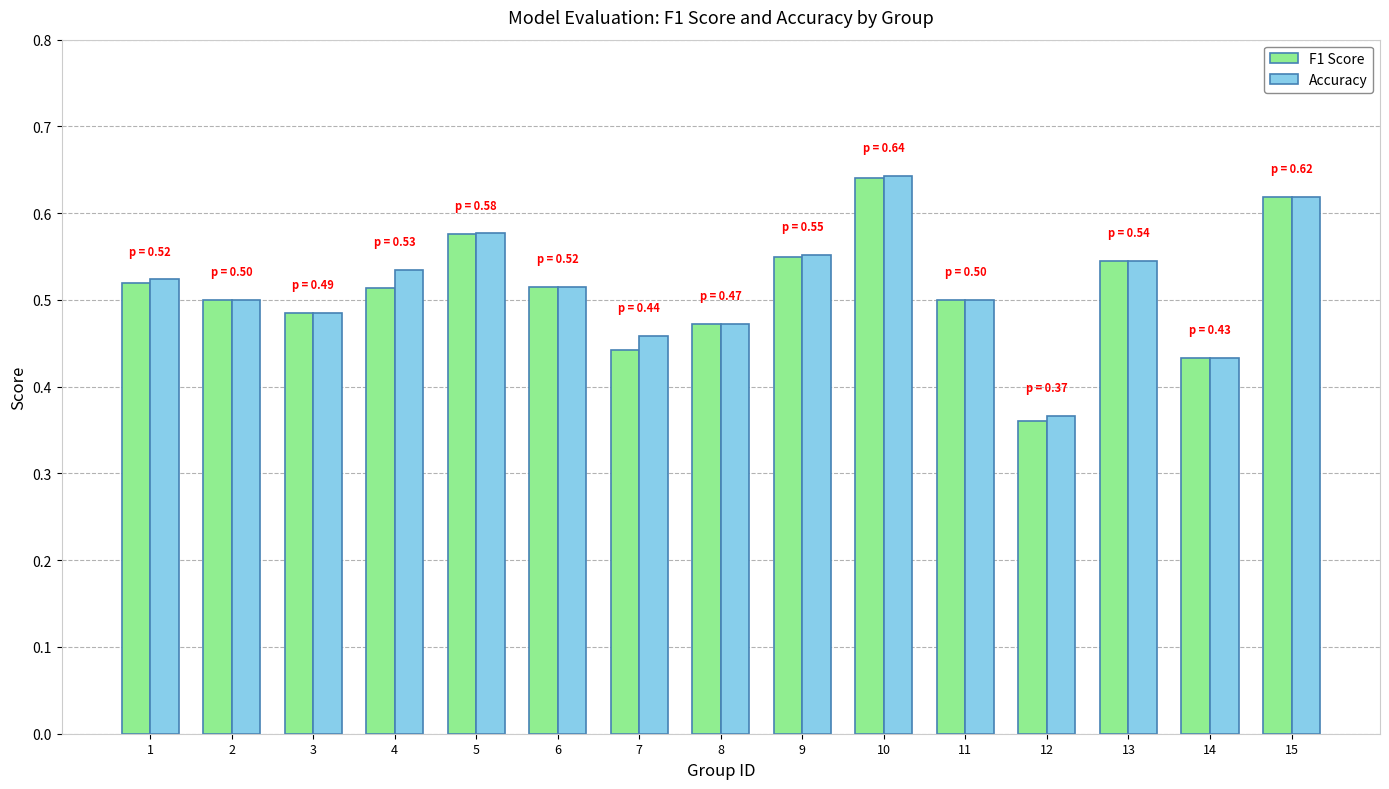

Which series has the widest spread of values?

F1 Score